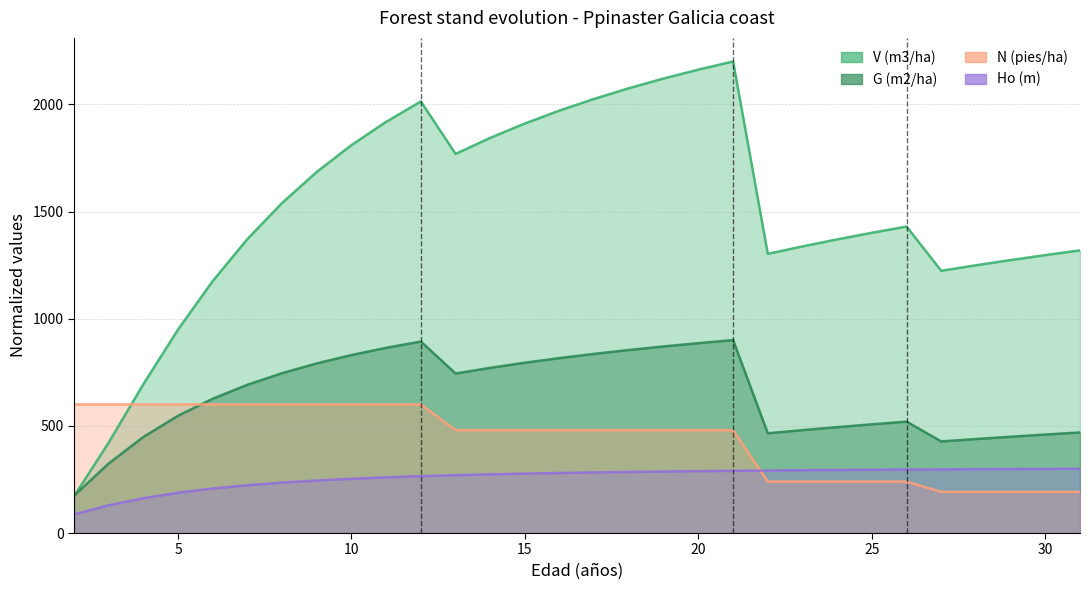

Which series has the largest total across all categories?

V (m3/ha)